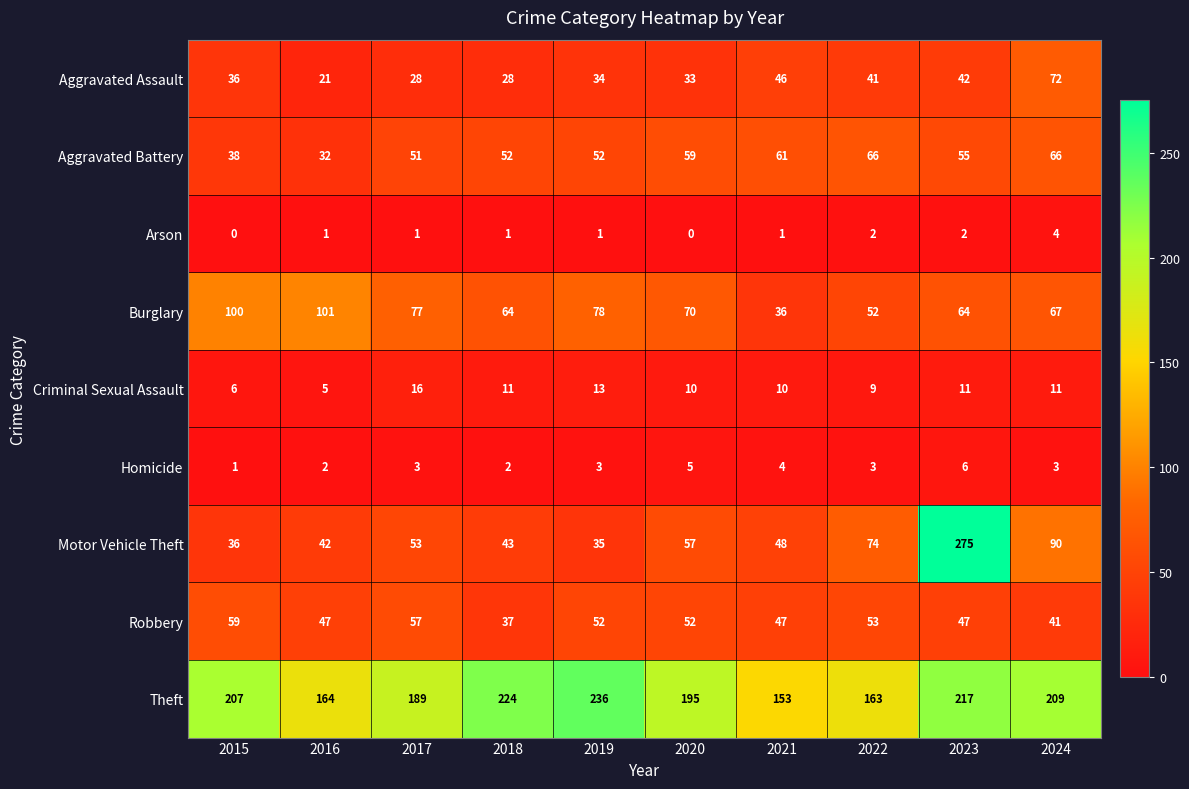

What is the spread (max minus min) of values at 2019?

235